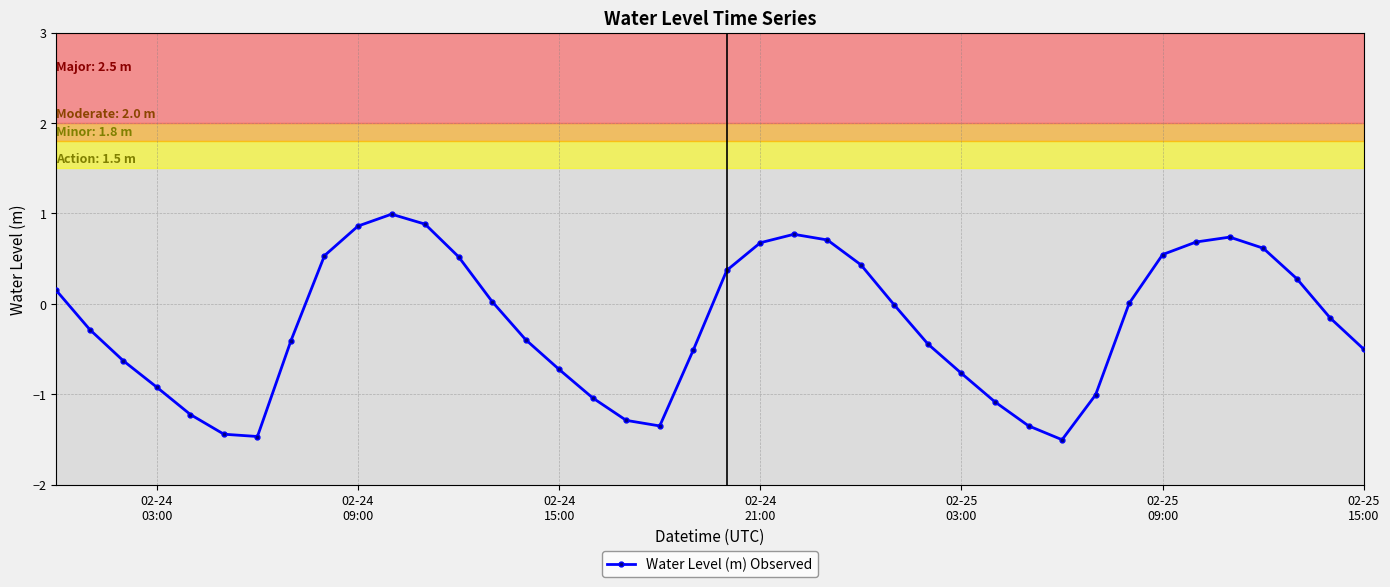

What is the difference between the second highest and second lowest values?

2.3